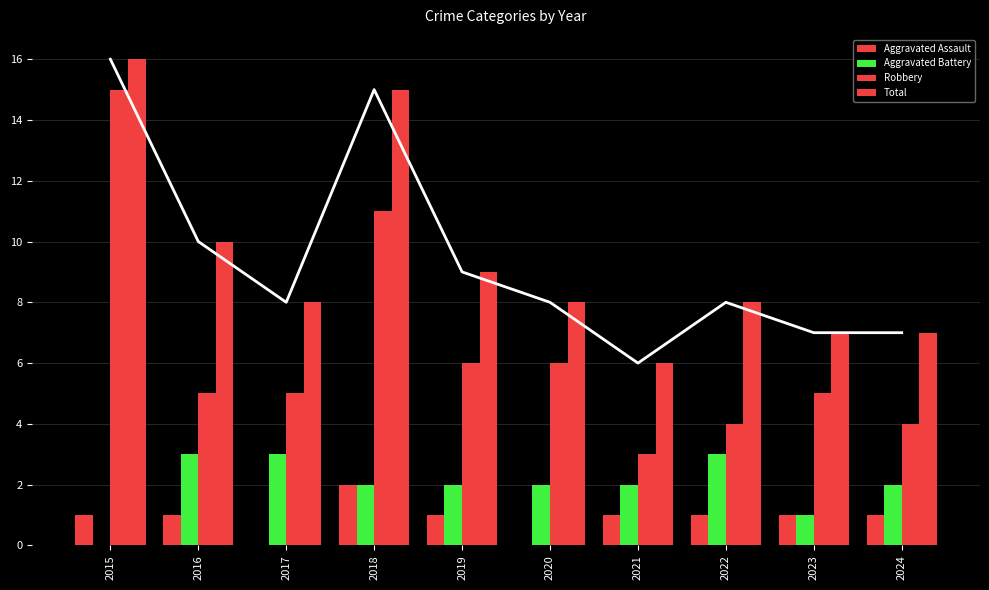

Between 2019 and 2021, which series saw the biggest shift?

Robbery